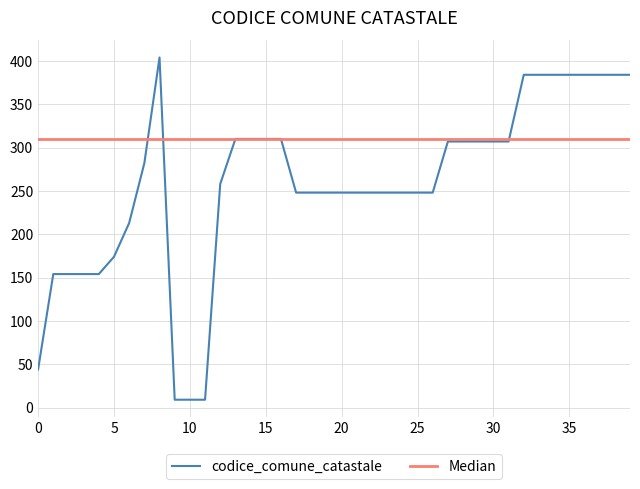

Which series has the largest range (max minus min)?

codice_comune_catastale